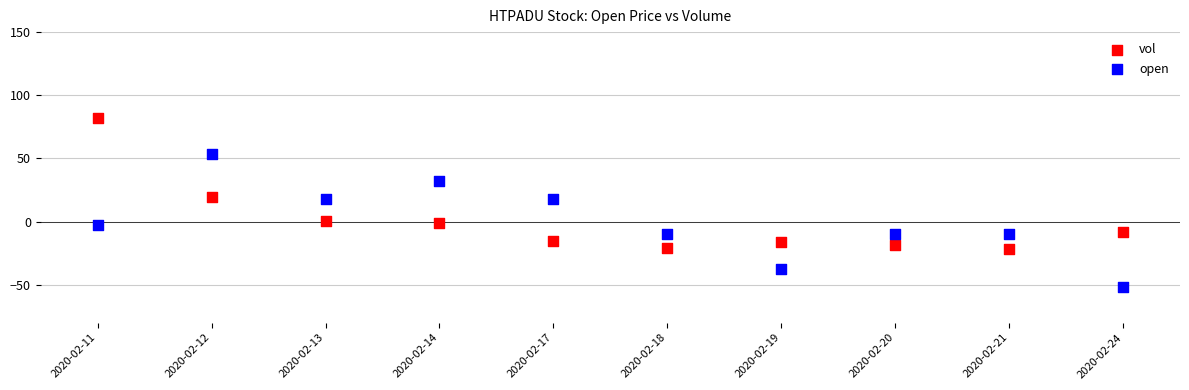

In the vol series, what Y value is closest to 30?

19.7